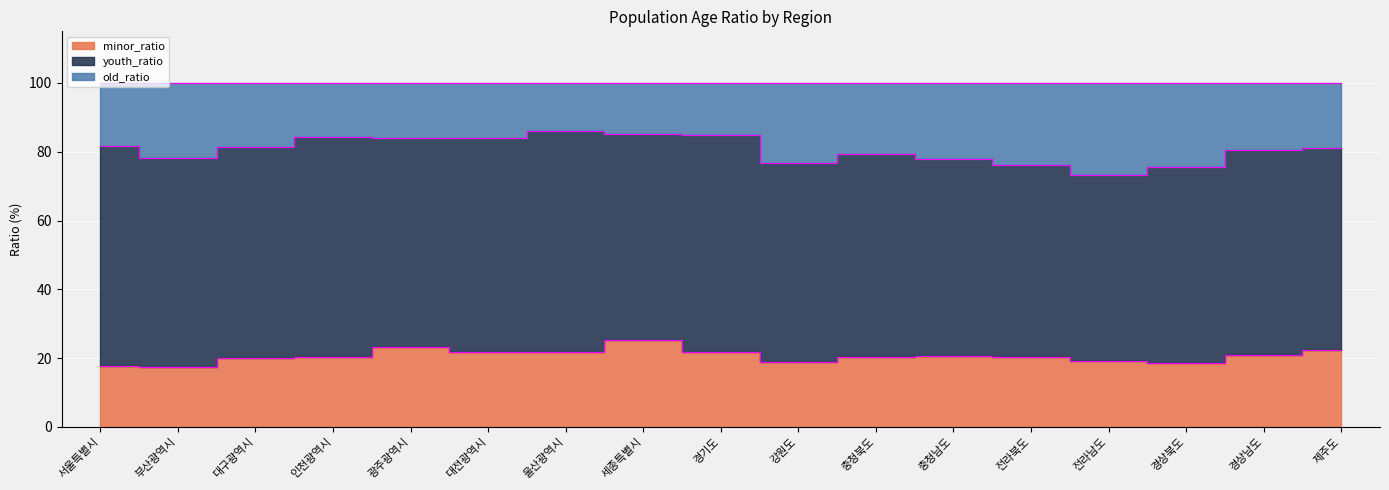

Is it true that minor_ratio equals 20.5 at 충청남도?

True